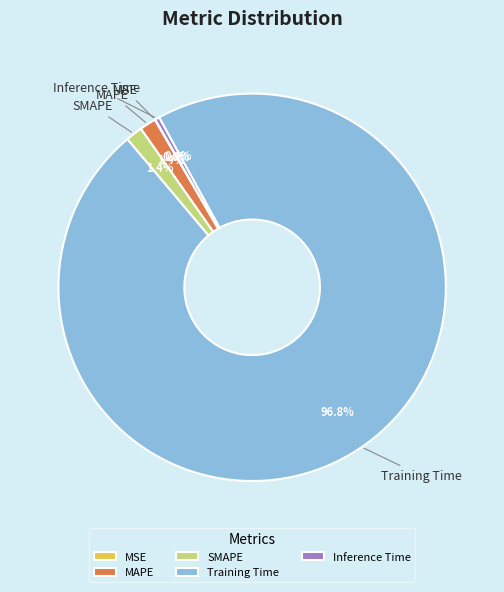

The Inference Time slice represents 0% of the pie. True or false?

True